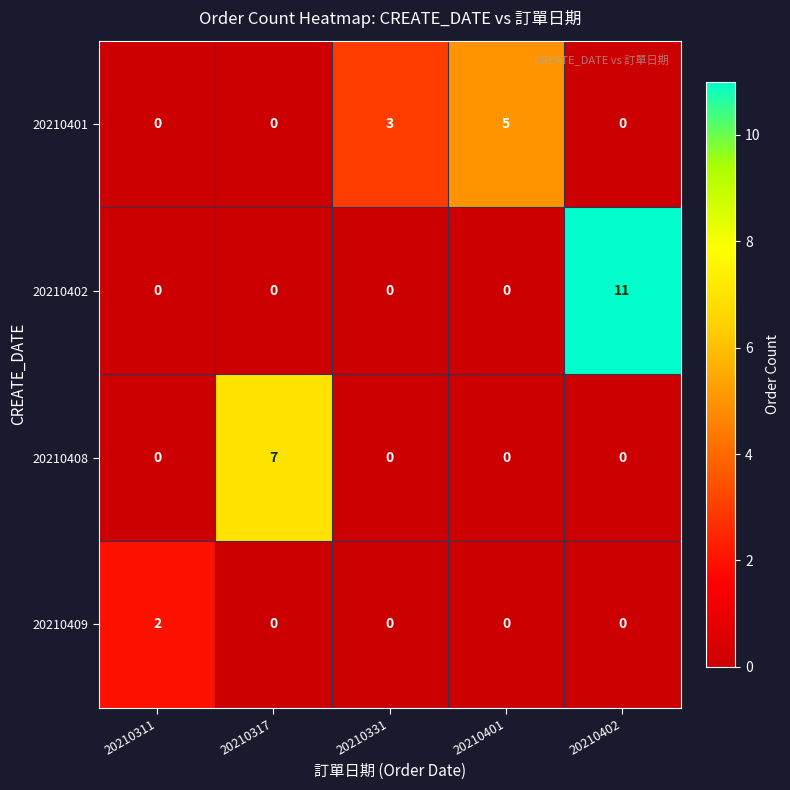

Reading right to left, extract all data points from this chart.

20210401: 0	5	3	0	0
20210402: 11	0	0	0	0
20210408: 0	0	0	7	0
20210409: 0	0	0	0	2